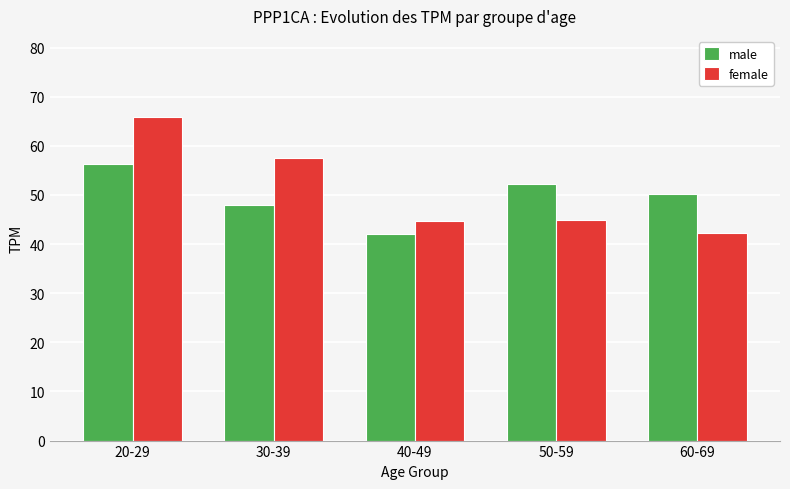

What is the maximum value for male?

56.2